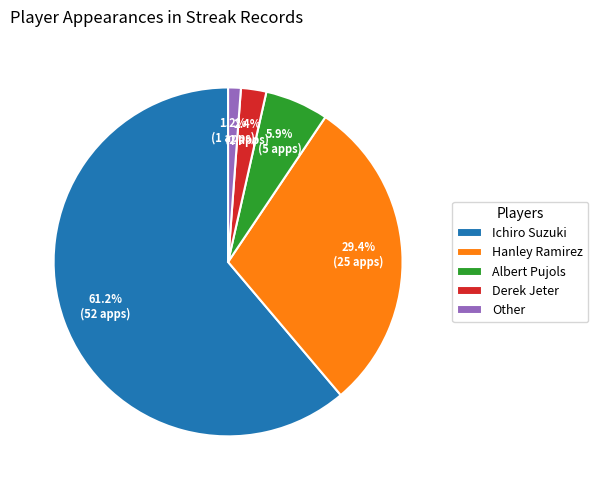

Which has a higher value, Ichiro Suzuki or Hanley Ramirez?

Ichiro Suzuki